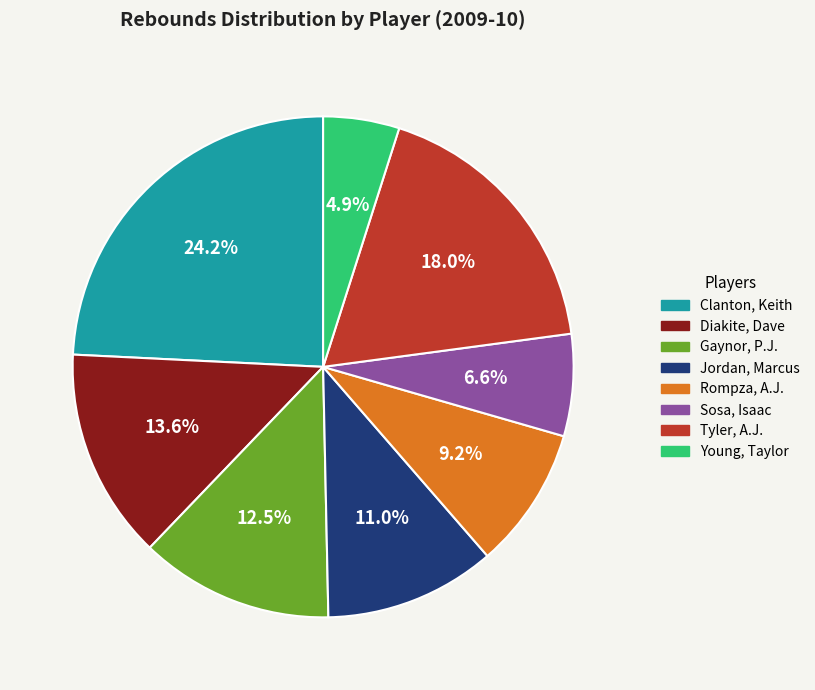

To the nearest percent, what is the average slice percentage?

12%